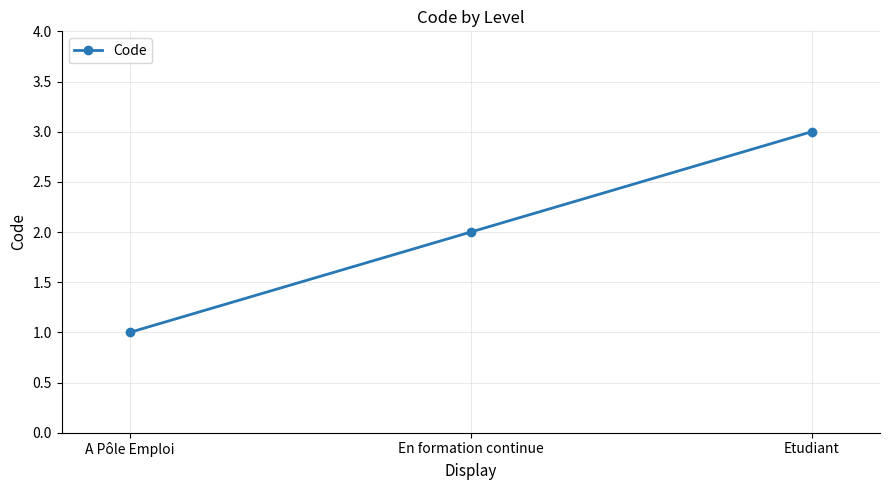

What is the average value?

2